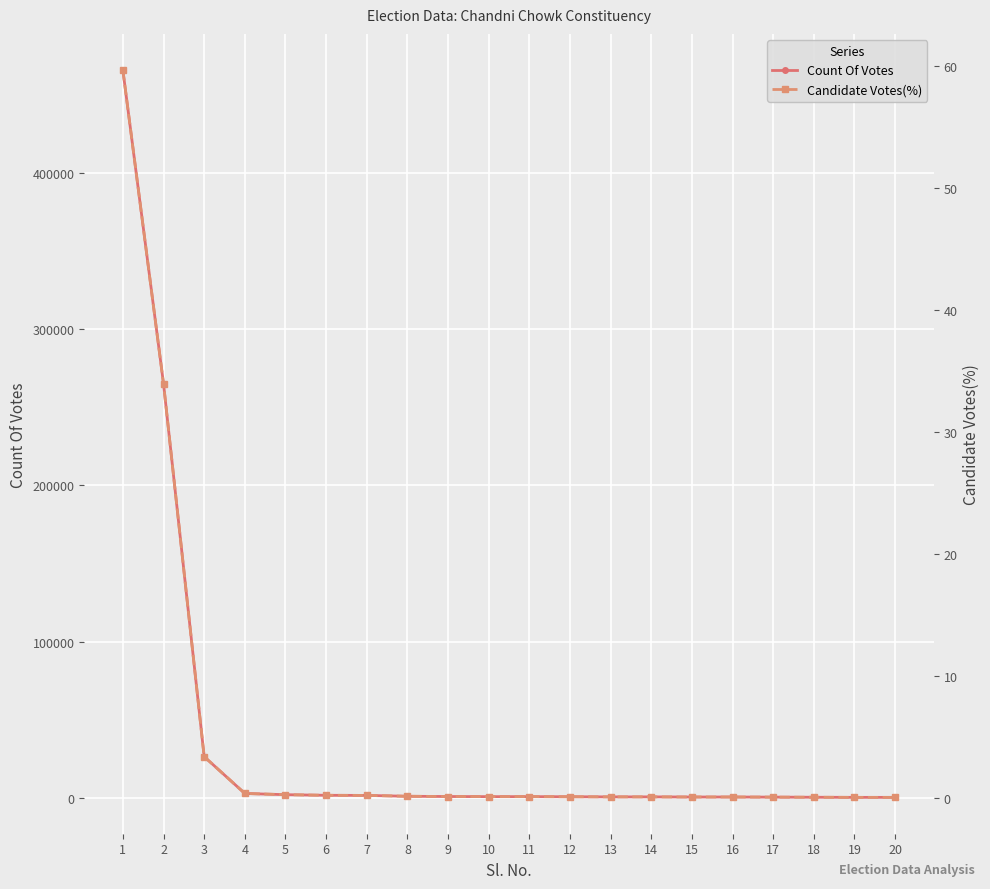

What is the highest value of the Count Of Votes series?

465672